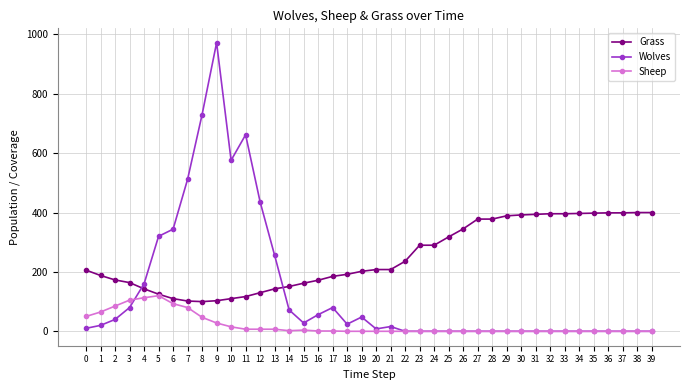

Is the value of Wolves at 8 greater than the value of Grass at 7?

Yes